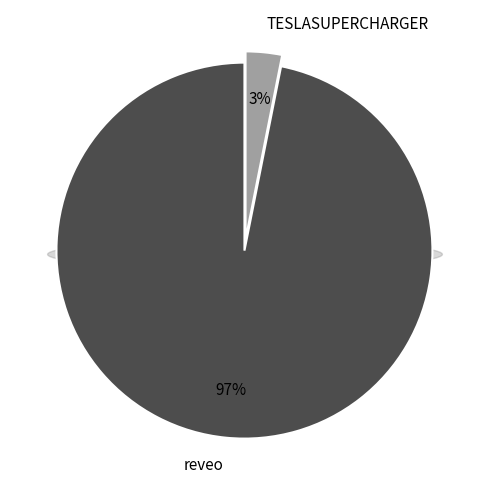

What percentage is the reveo slice, to the nearest percent?

97%